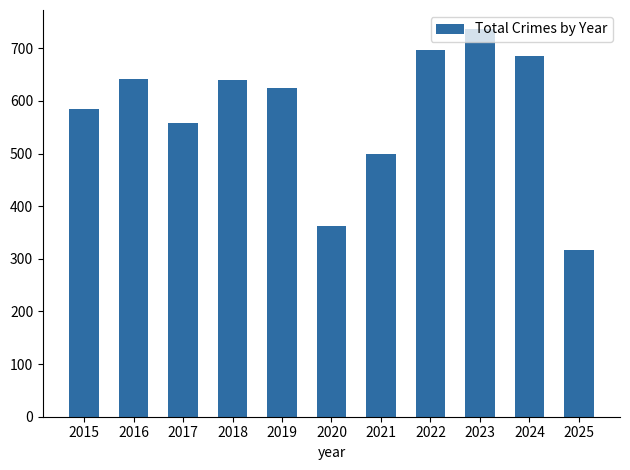

Which category has the highest value across all series?

2023